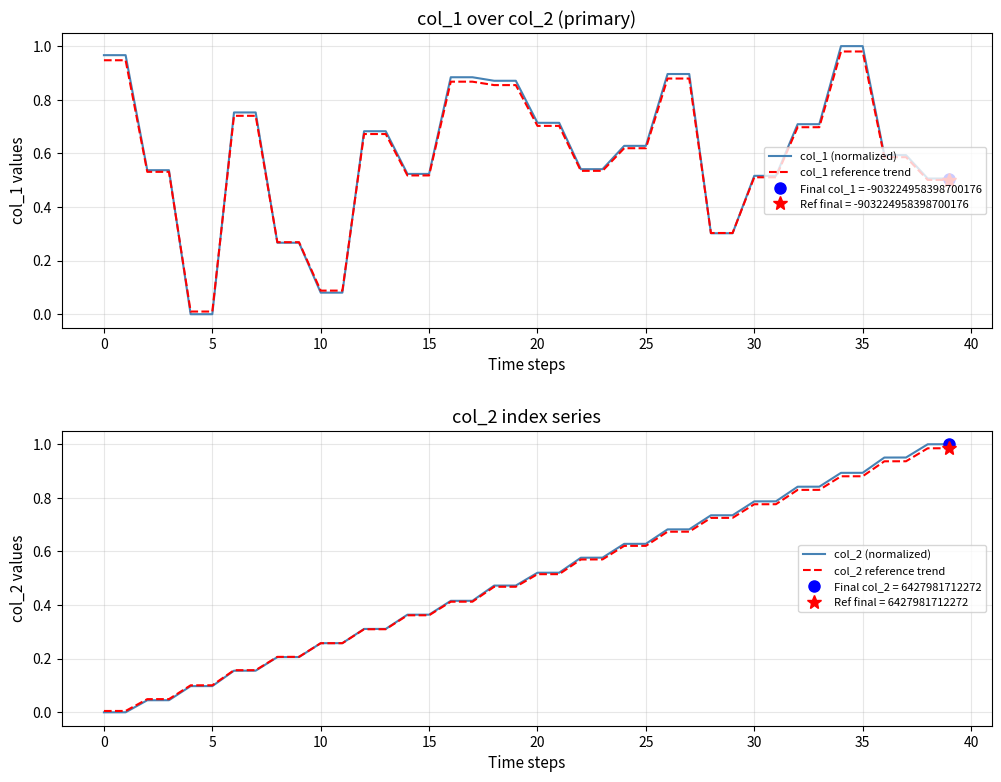

Between 22 and 23, which is larger?

22